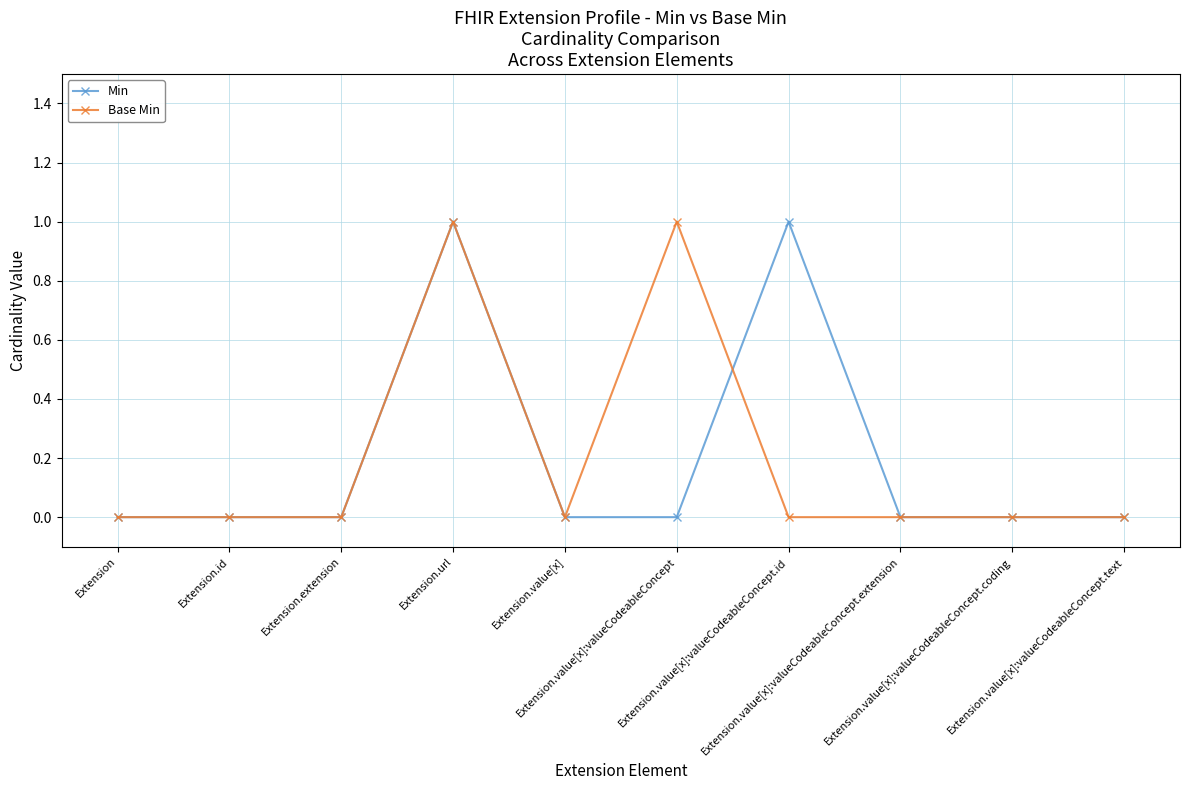

Count the Base Min values in the range 0 to 1.

10